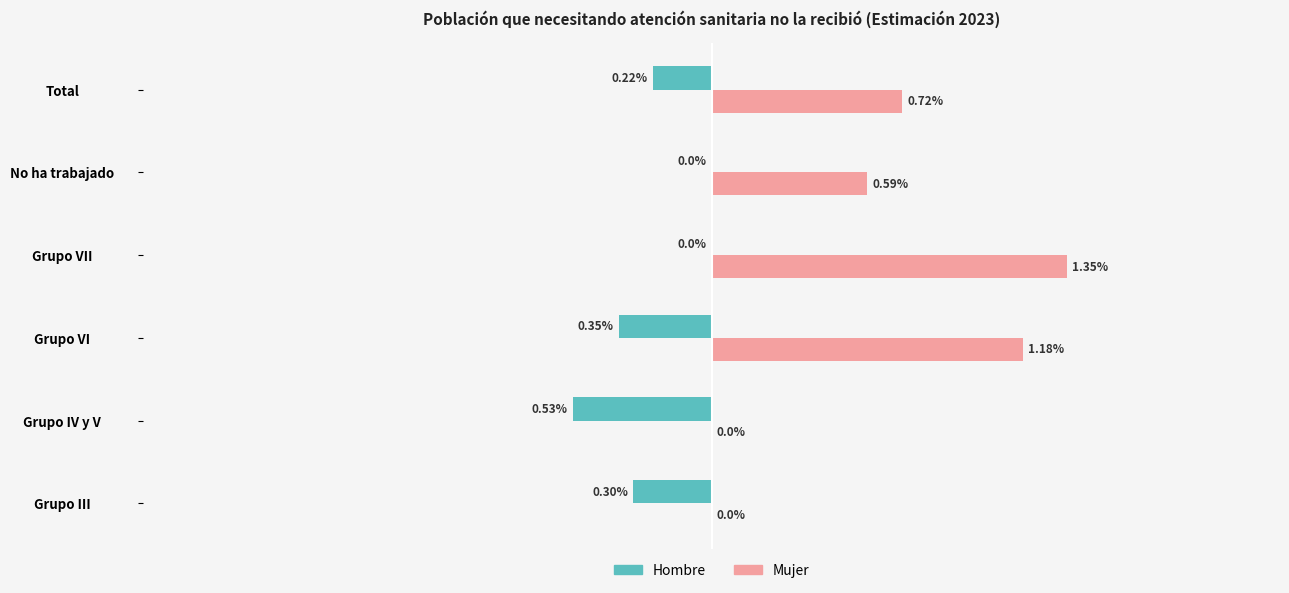

At which category does the chart reach its peak across all series?

Grupo VII